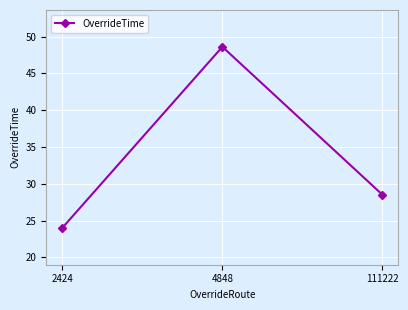

List the labels in order of value, smallest first.

2424, 111222, 4848